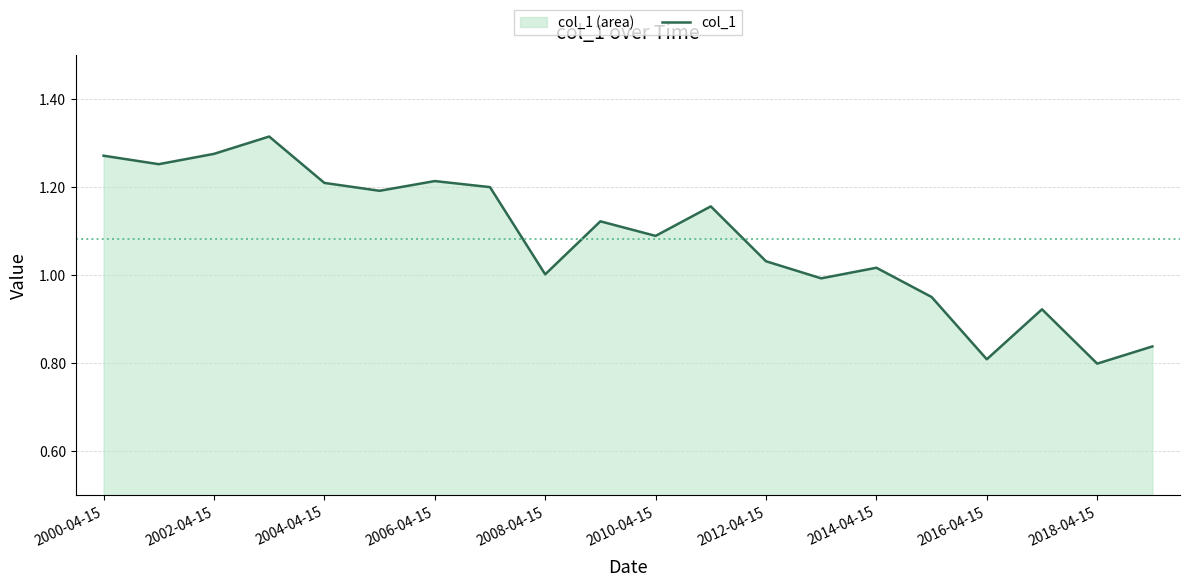

What is the maximum value shown in the chart?

1.3